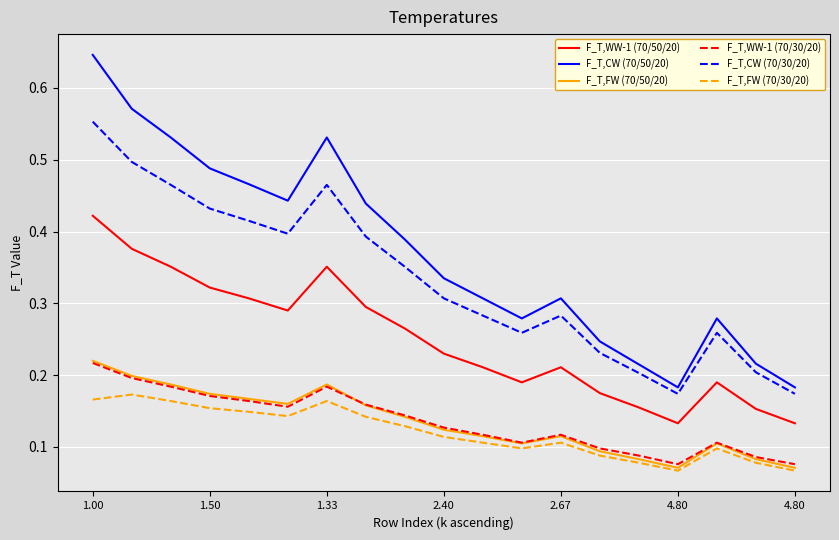

Which series has the largest total across all categories?

F_T,CW (70/50/20)